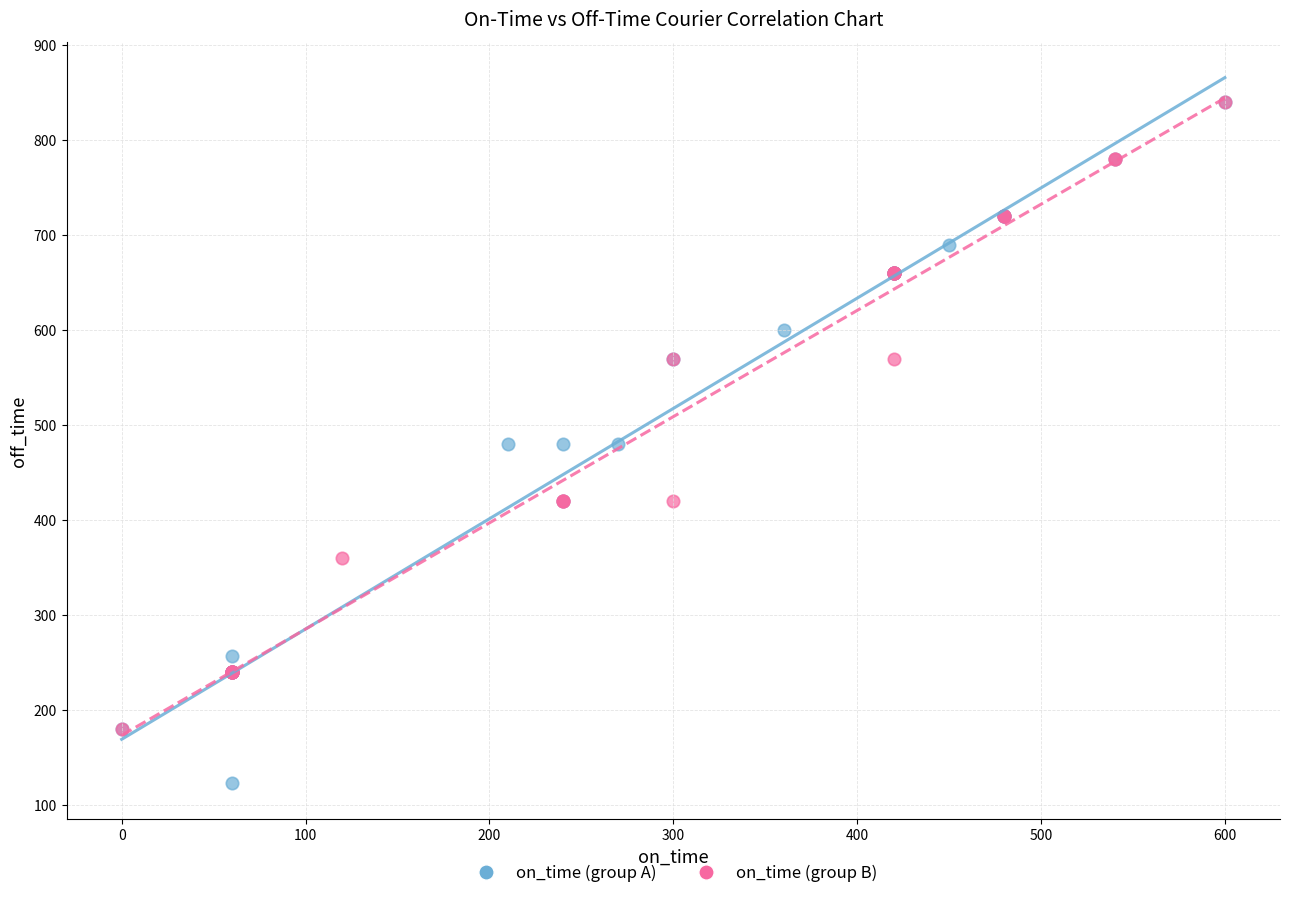

Which series contains the lowest Y value?

on_time (group A)